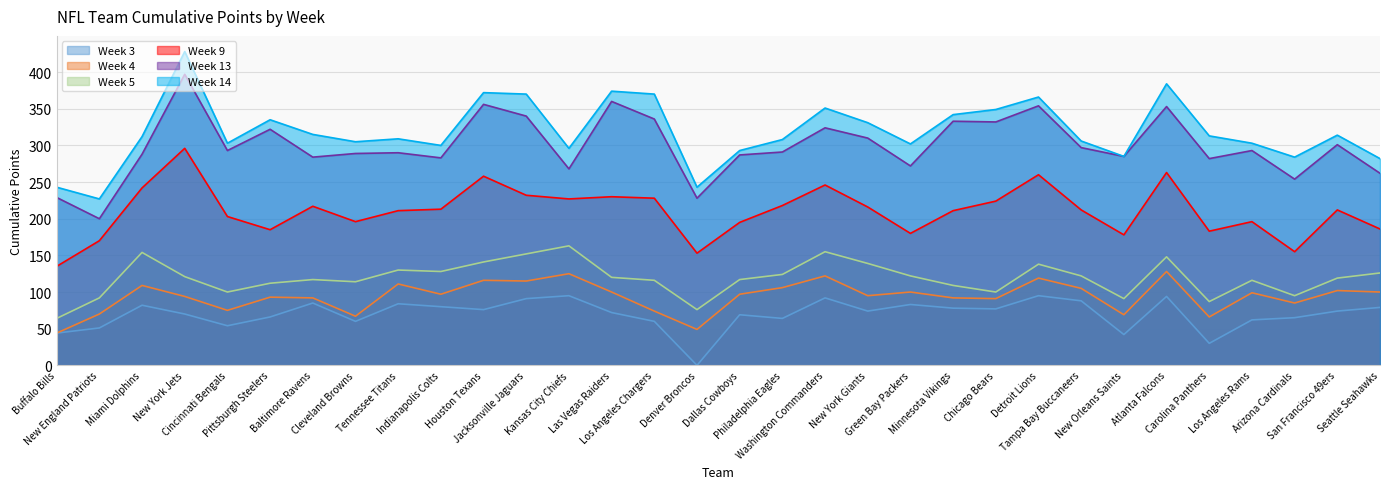

Count the number of data series in this chart.

6